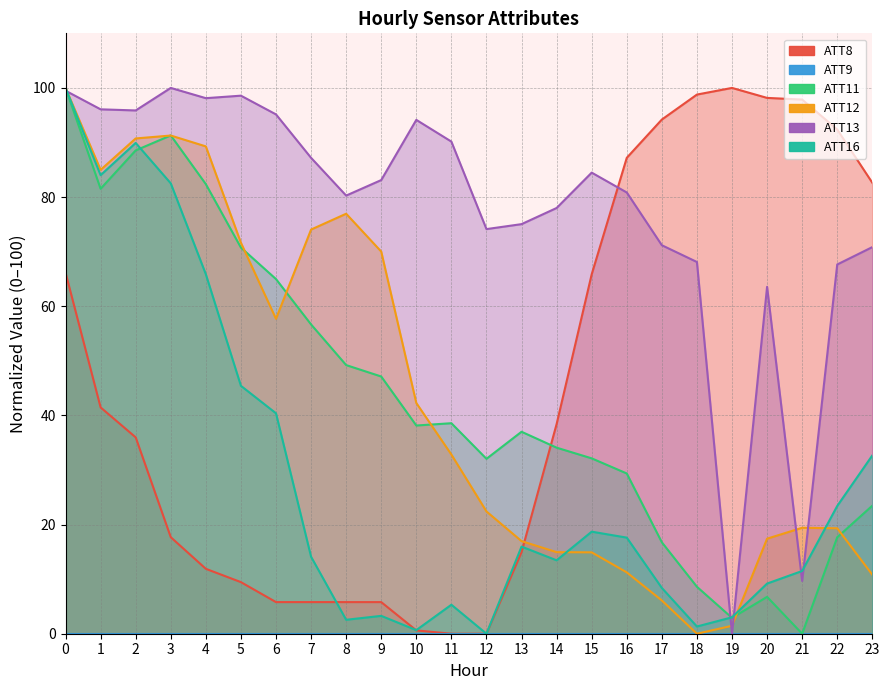

Which series has the largest range (max minus min)?

ATT8